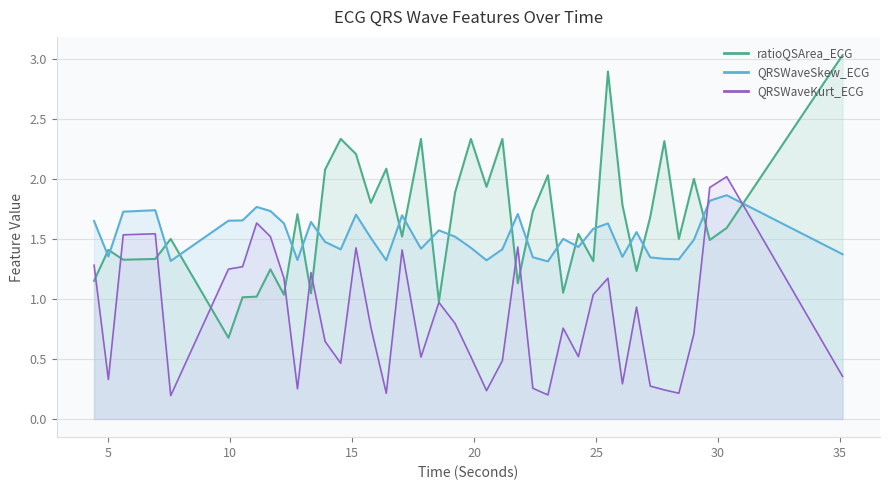

Reading left to right, extract all data points from this chart.

QRSWaveSkew_ECG: 1.6	1.4	1.7	1.7	1.3	1.7	1.7	1.8	1.7	1.6	1.3	1.6	1.5	1.4	1.7	1.5	1.3	1.7	1.4	1.6	1.5	1.4	1.3	1.4	1.7	1.3	1.3	1.5	1.4	1.6	1.6	1.4	1.6	1.3	1.3	1.3	1.5	1.8	1.9	1.4
QRSWaveKurt_ECG: 1.3	0.3	1.5	1.5	0.2	1.2	1.3	1.6	1.5	1.2	0.3	1.2	0.6	0.5	1.4	0.8	0.2	1.4	0.5	1.0	0.8	0.5	0.2	0.5	1.4	0.3	0.2	0.8	0.5	1.0	1.2	0.3	0.9	0.3	0.2	0.2	0.7	1.9	2.0	0.4
ratioQSArea_ECG: 1.2	1.4	1.3	1.3	1.5	0.7	1.0	1.0	1.2	1.0	1.7	1.0	2.1	2.3	2.2	1.8	2.1	1.5	2.3	1.0	1.9	2.3	1.9	2.3	1.1	1.7	2.0	1.1	1.5	1.3	2.9	1.8	1.2	1.7	2.3	1.5	2.0	1.5	1.6	3.0